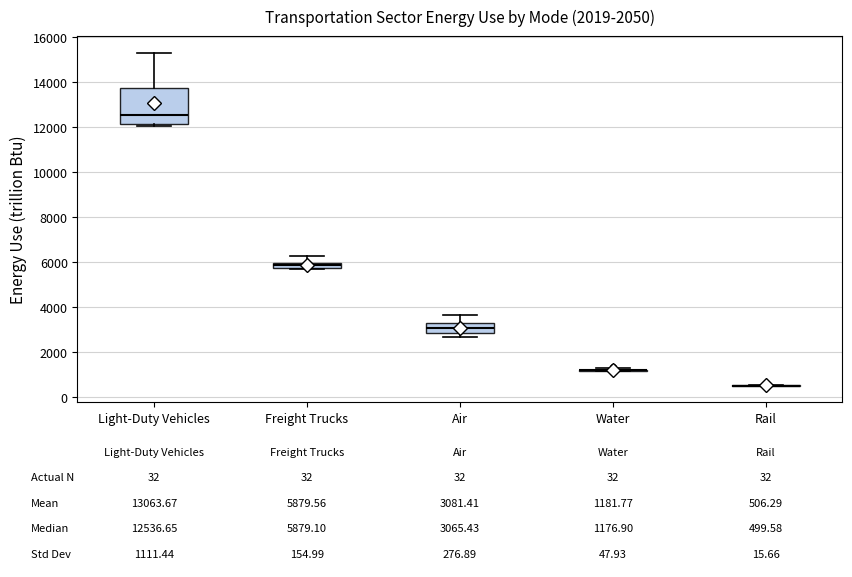

Which box is the tallest, from its lower edge to its upper edge?

Light-Duty Vehicles